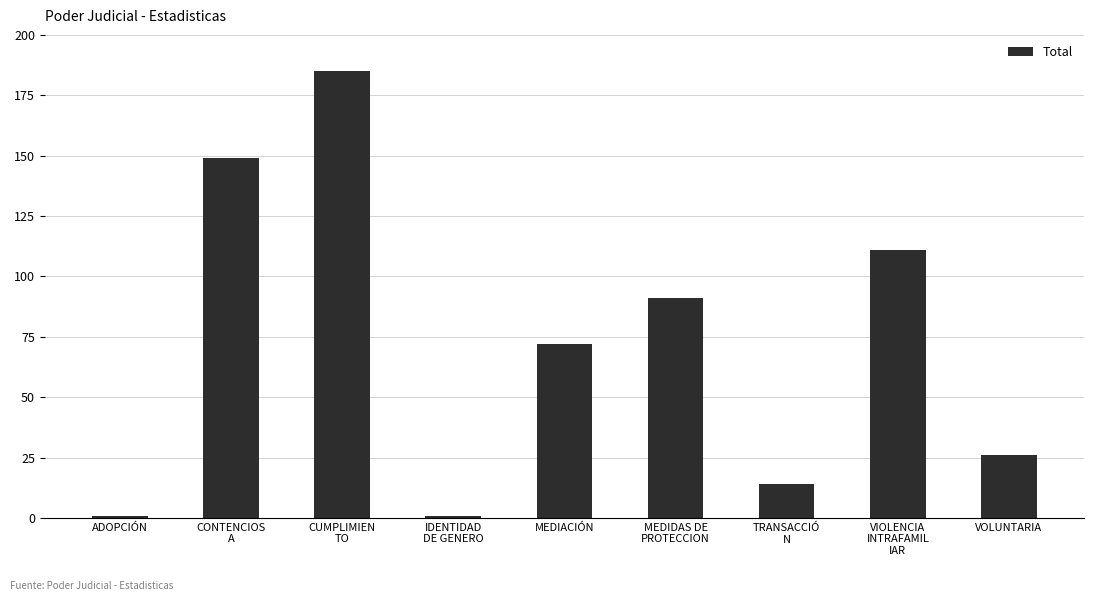

What is the sum of the values at MEDIACIÓN and ADOPCIÓN?

73